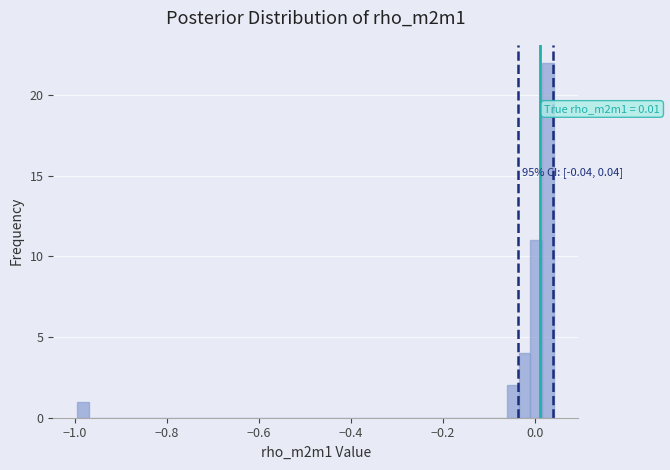

Around what value on the x-axis is the tallest bar? Give the approximate position of its centre, as read against the axis.

0.02